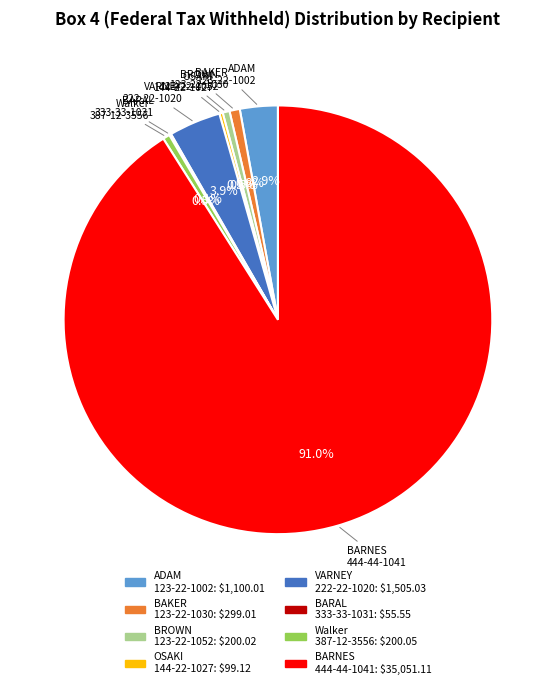

Is there any slice that represents more than half of the pie?

Yes